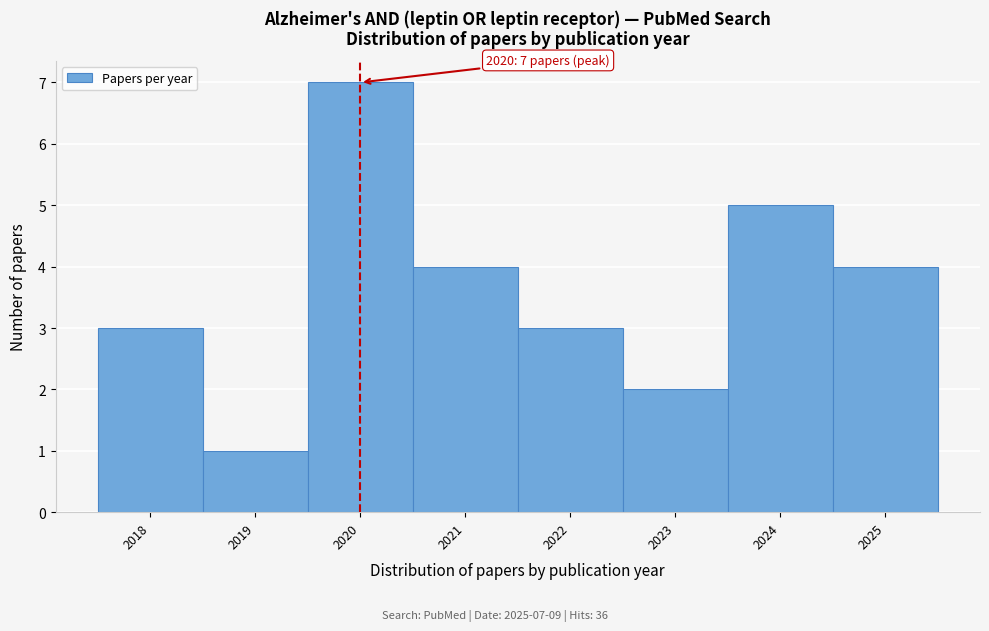

Over which range of the x-axis is the bar tallest?

2019.5 to 2020.5